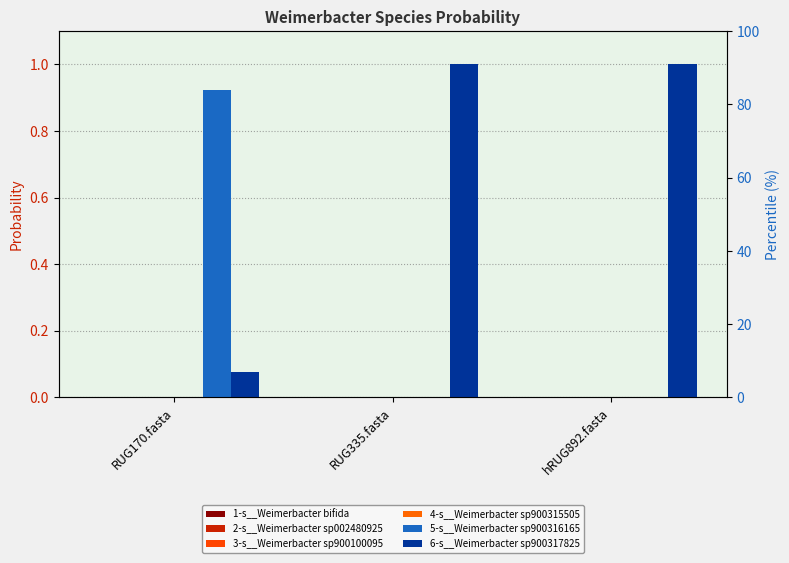

What is the total value across all series at RUG335.fasta?

1.0